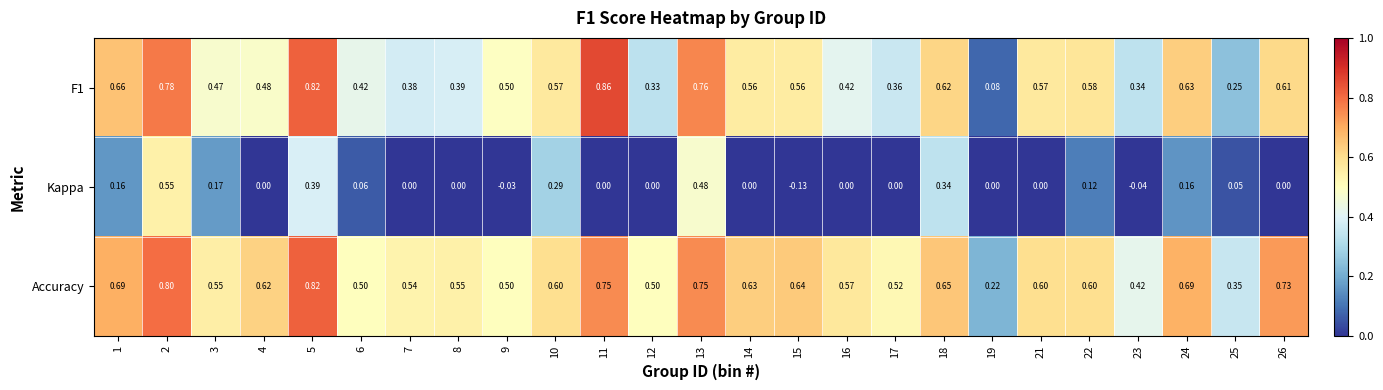

Is the value of Accuracy at 7 greater than the value of Kappa at 8?

Yes